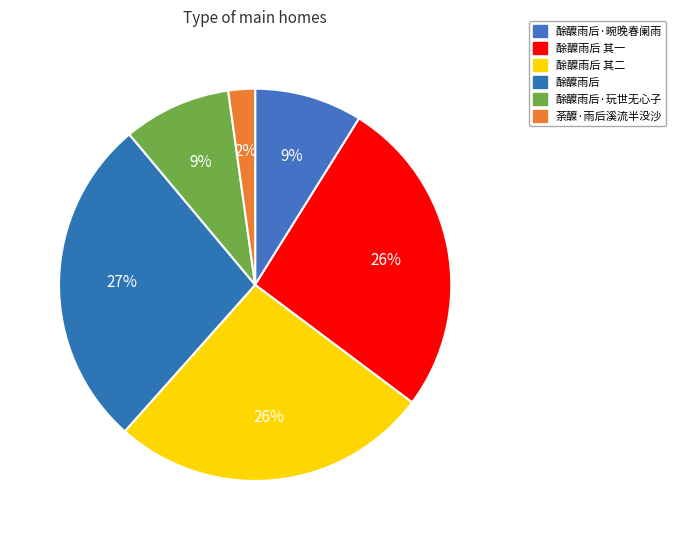

The 酴醾雨后·玩世无心子 slice represents 20% of the pie. True or false?

False